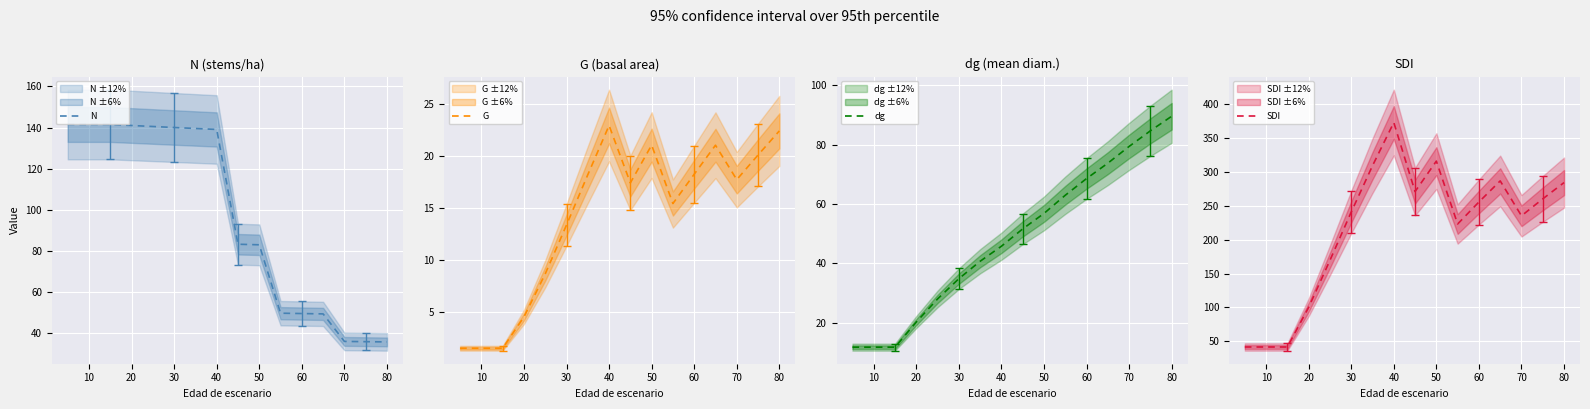

Read the SDI value at 10.

41.7